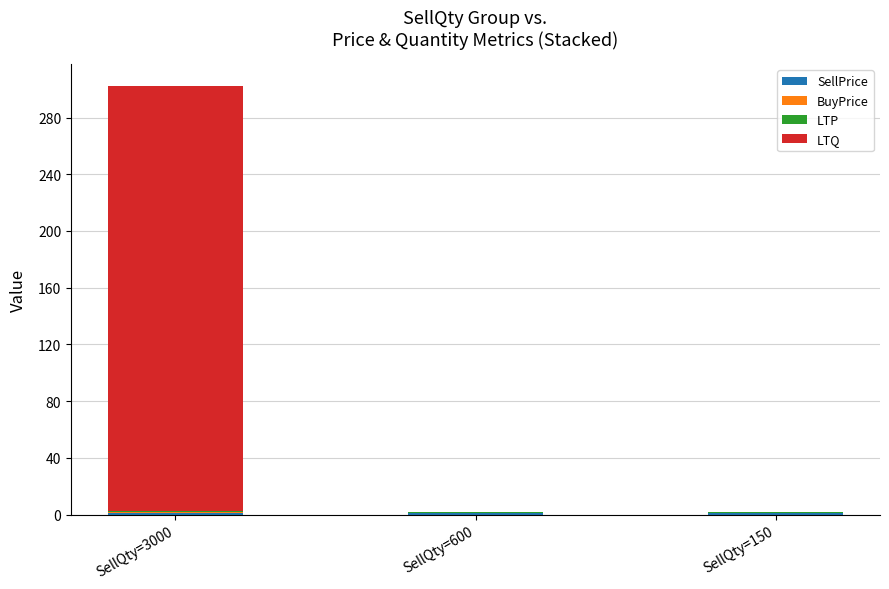

At which category is the sum across all series the highest?

SellQty=3000